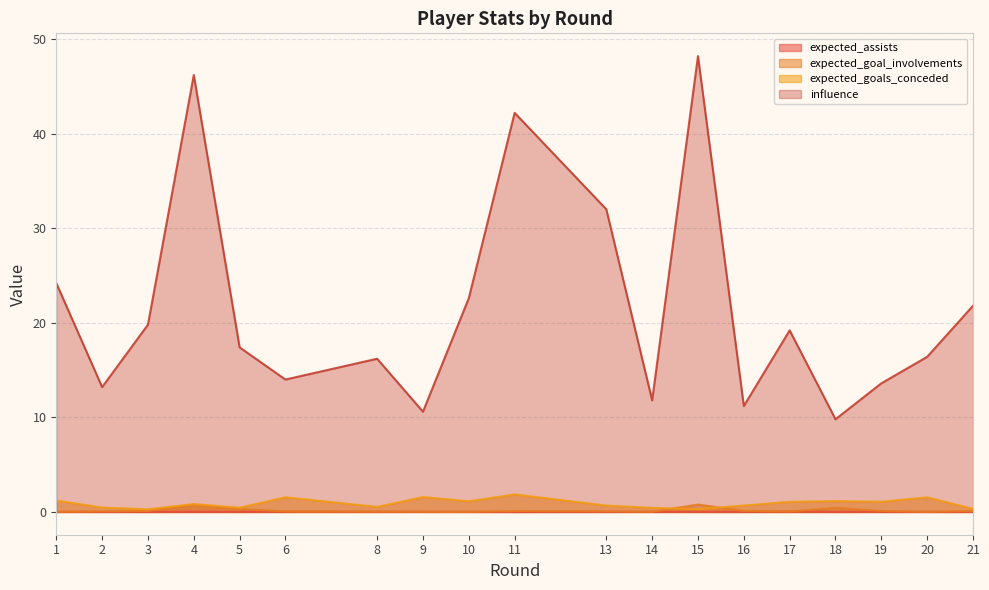

What is the maximum value for expected_goal_involvements?

0.8